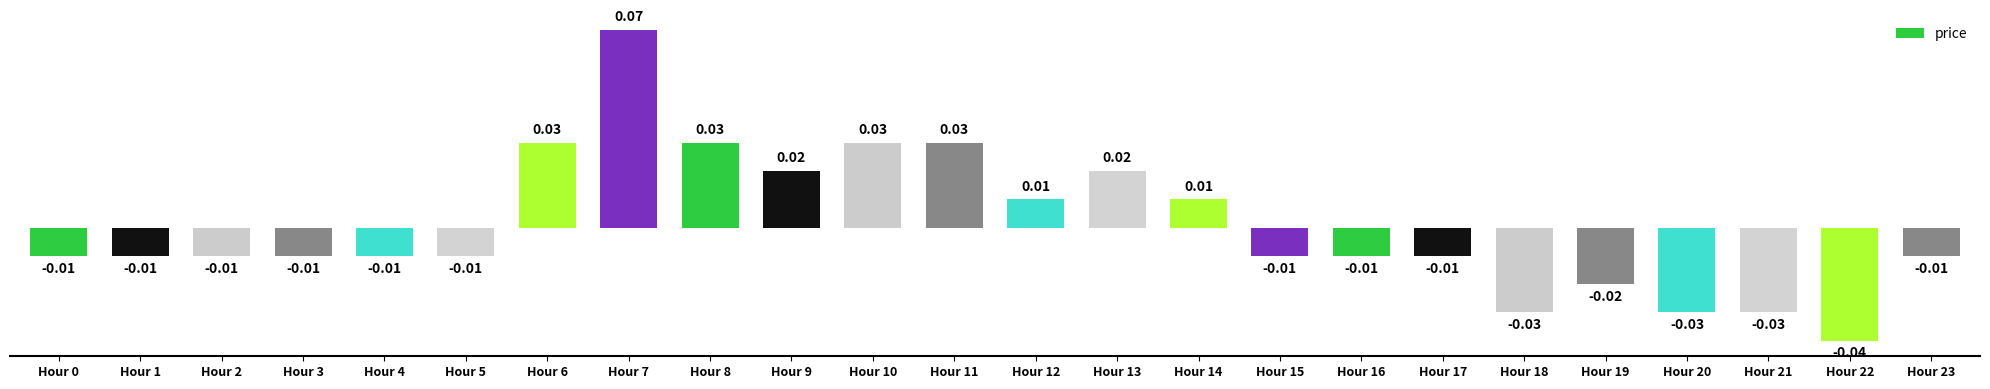

Between Hour 2 and Hour 6, which is larger?

Hour 6